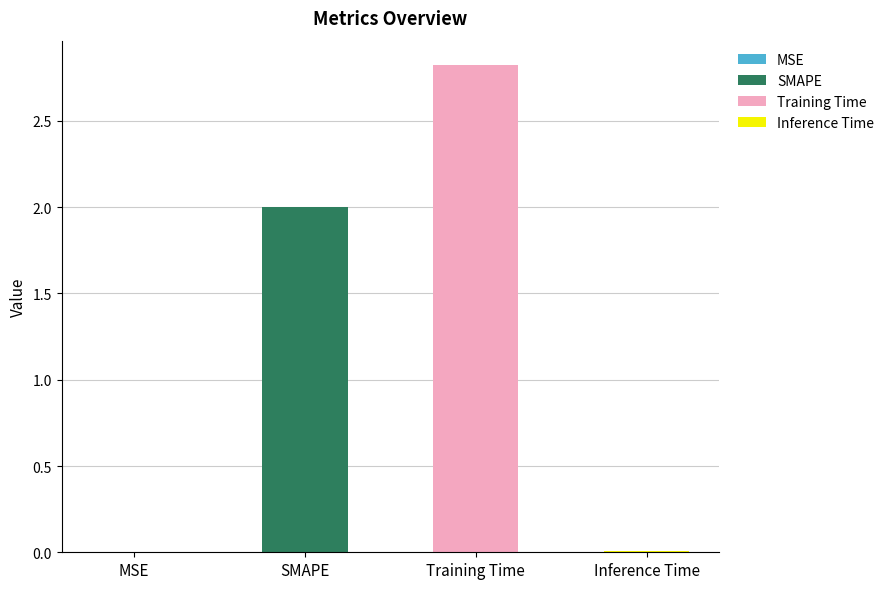

Reading right to left, extract all data points from this chart.

Inference Time=0.0	Training Time=2.8	SMAPE=2.0	MSE=0.0